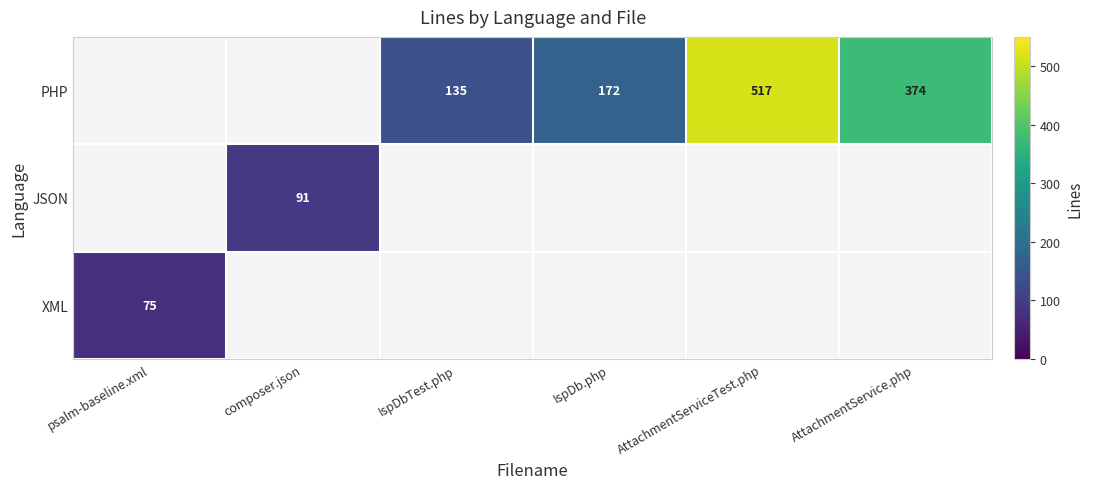

The value of JSON at composer.json is 35. True or false?

False